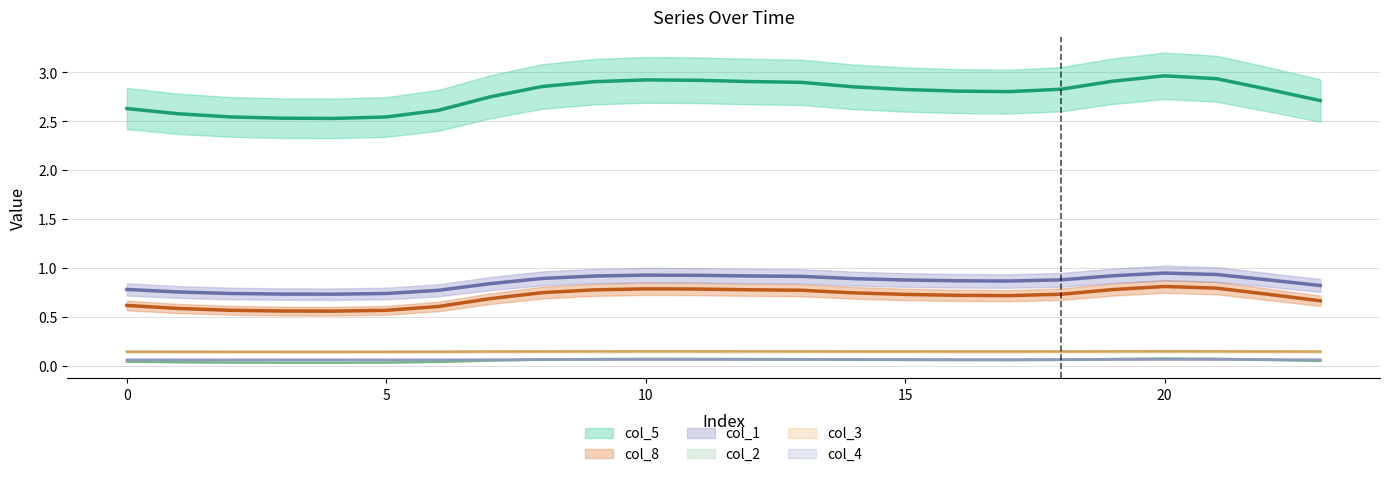

List the series in order of their peak value, highest first.

col_5, col_1, col_8, col_3, col_2, col_4